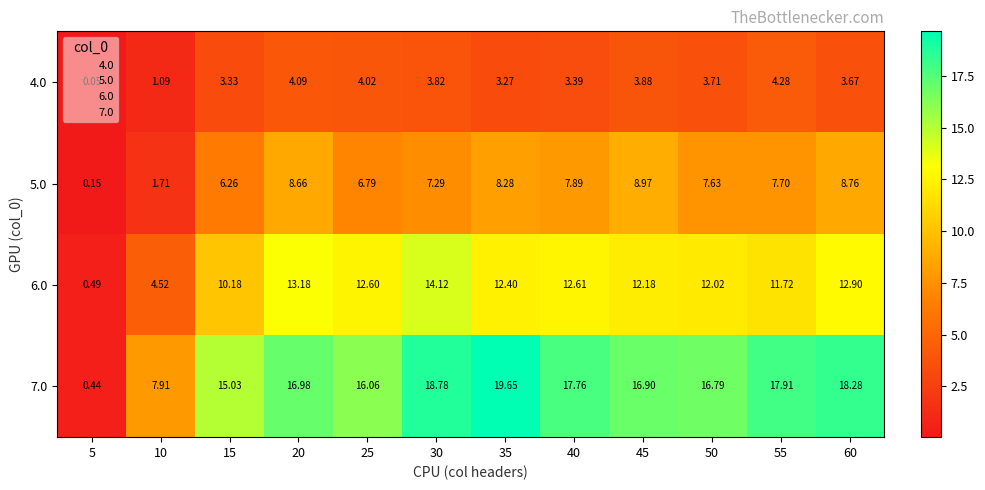

Is the value of 6.0 at 30 greater than the value of 7.0 at 40?

No